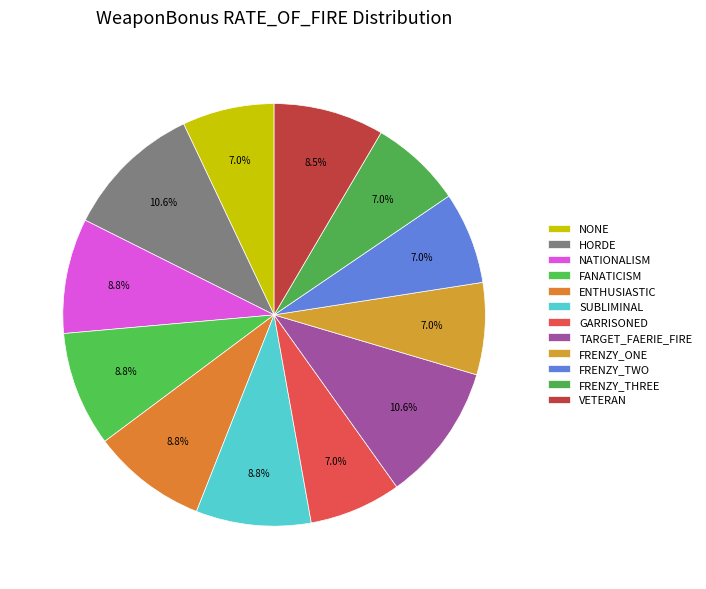

True or false: SUBLIMINAL accounts for 9% of the total.

True